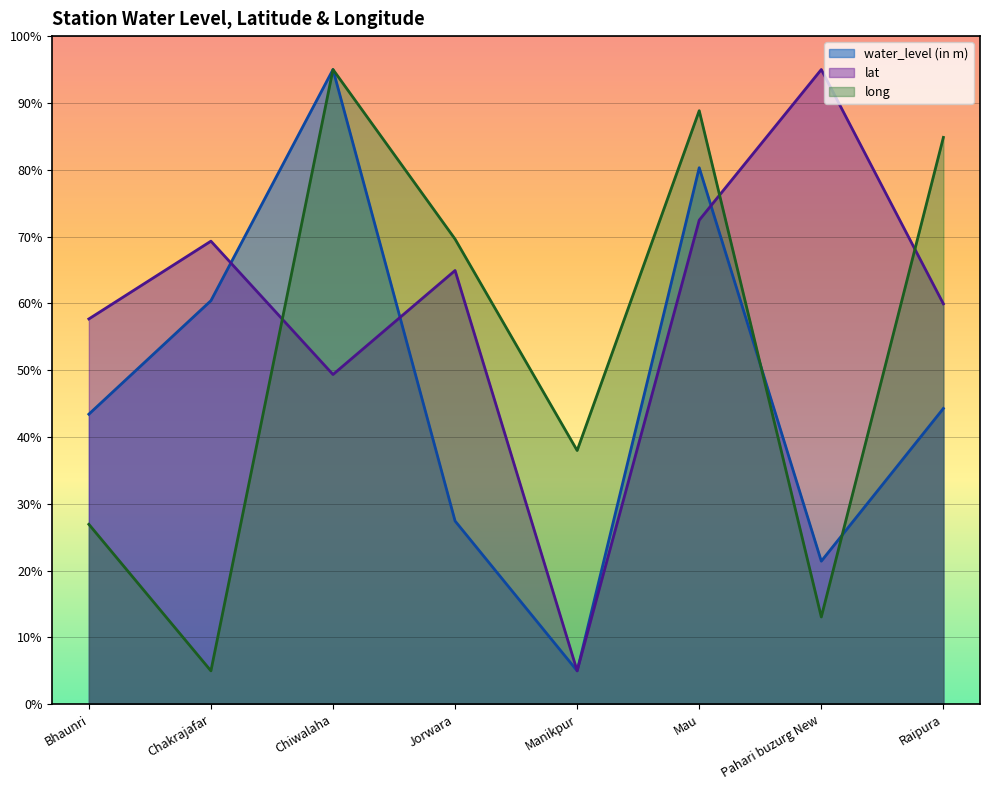

Where is the first local maximum for long?

Chiwalaha